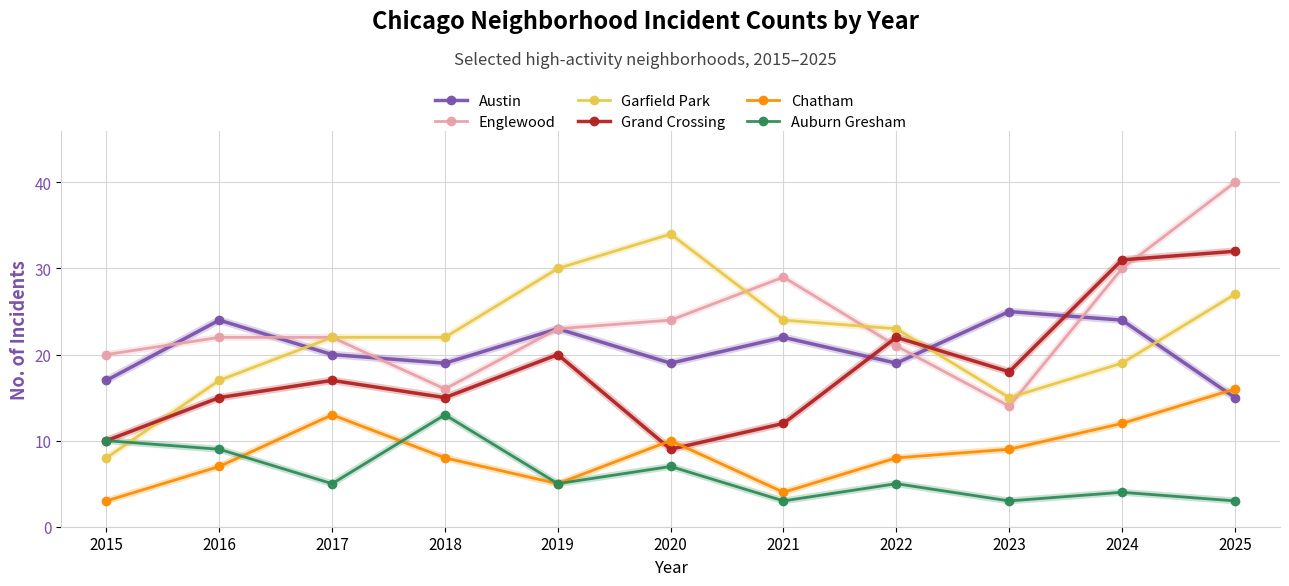

Which series changed the most between 2015 and 2022?

Garfield Park